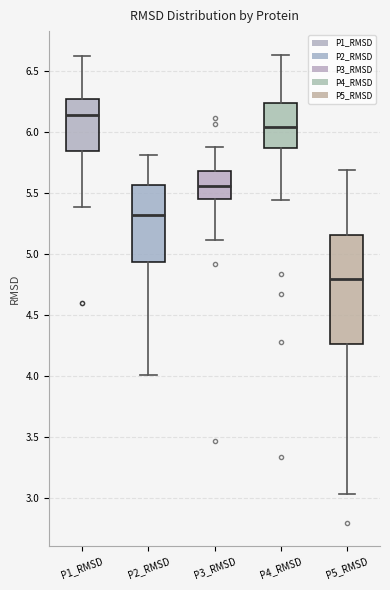

Which box is the tallest, from its lower edge to its upper edge?

P5_RMSD